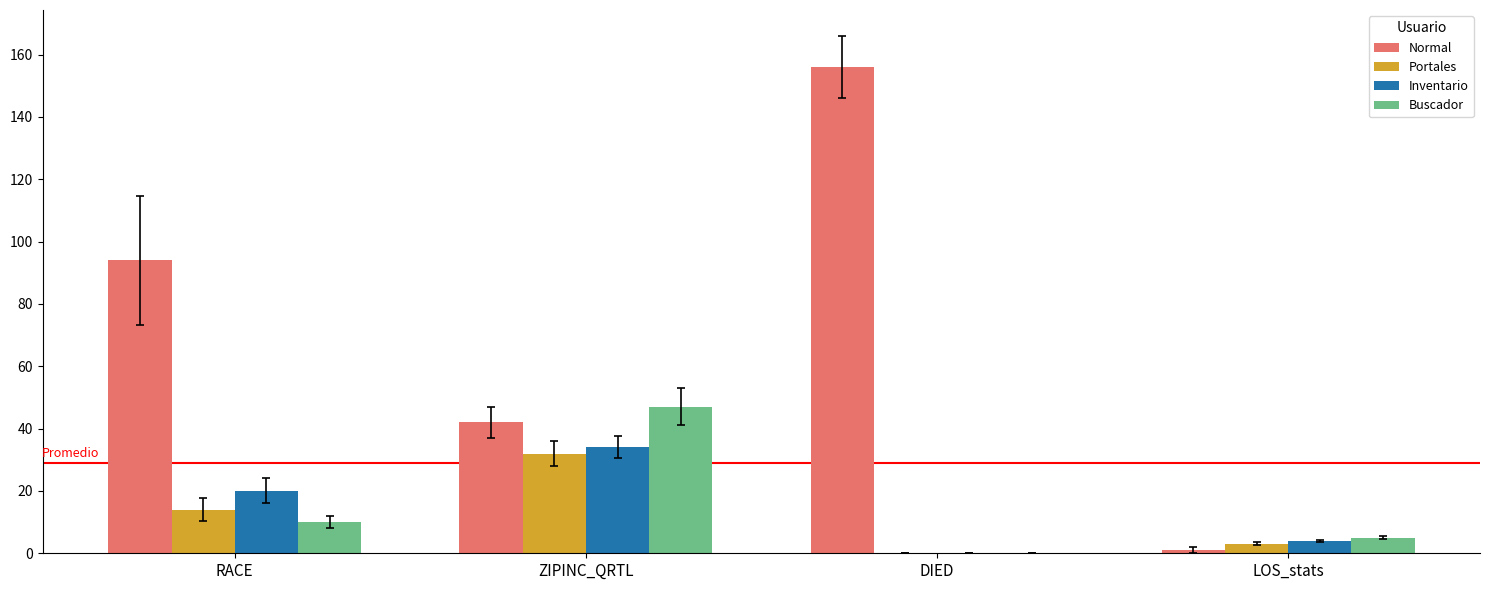

Which category has the highest value in the Inventario series?

ZIPINC_QRTL